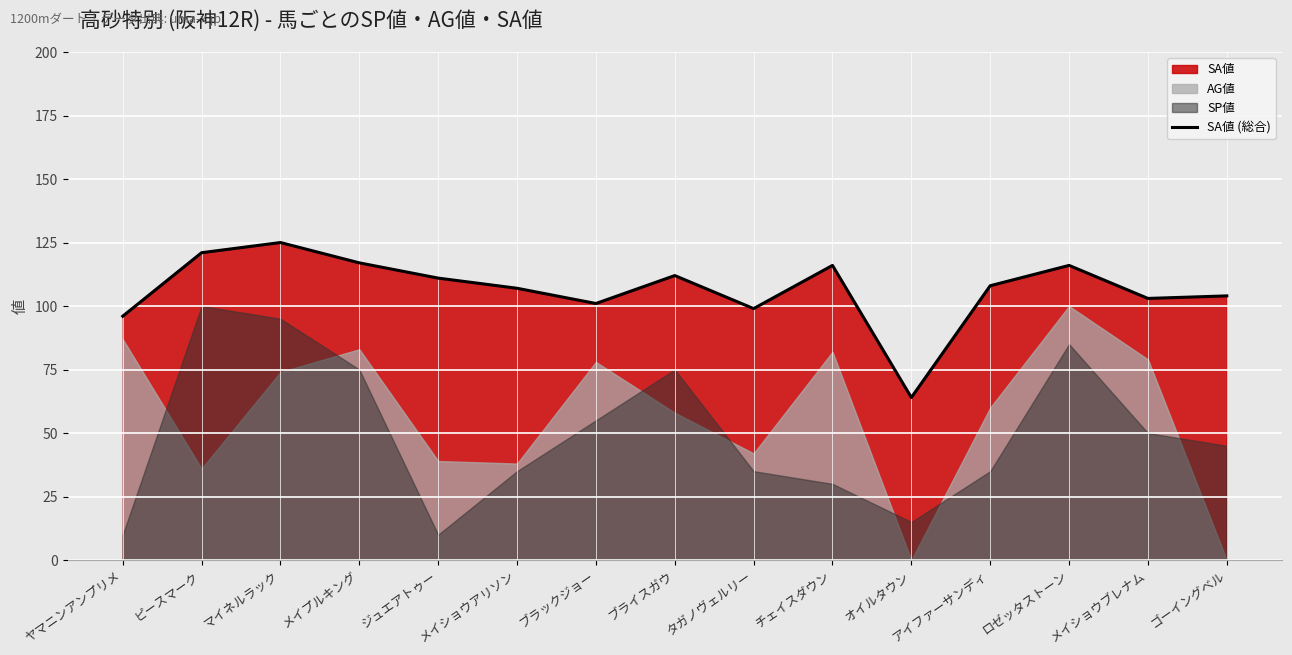

What is the sum of the values at マイネルラック and ピースマーク?

246